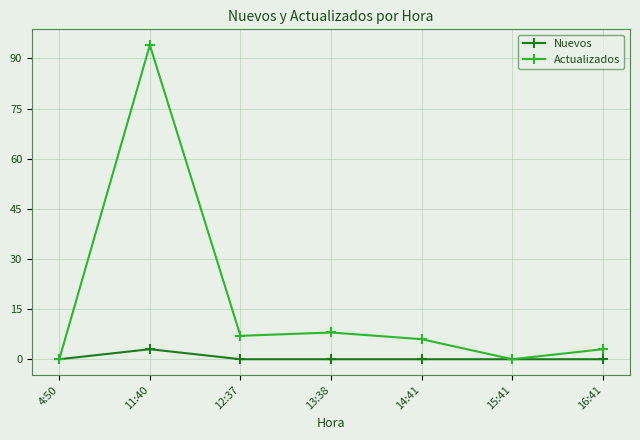

Does the chart have visible grid lines?

Yes